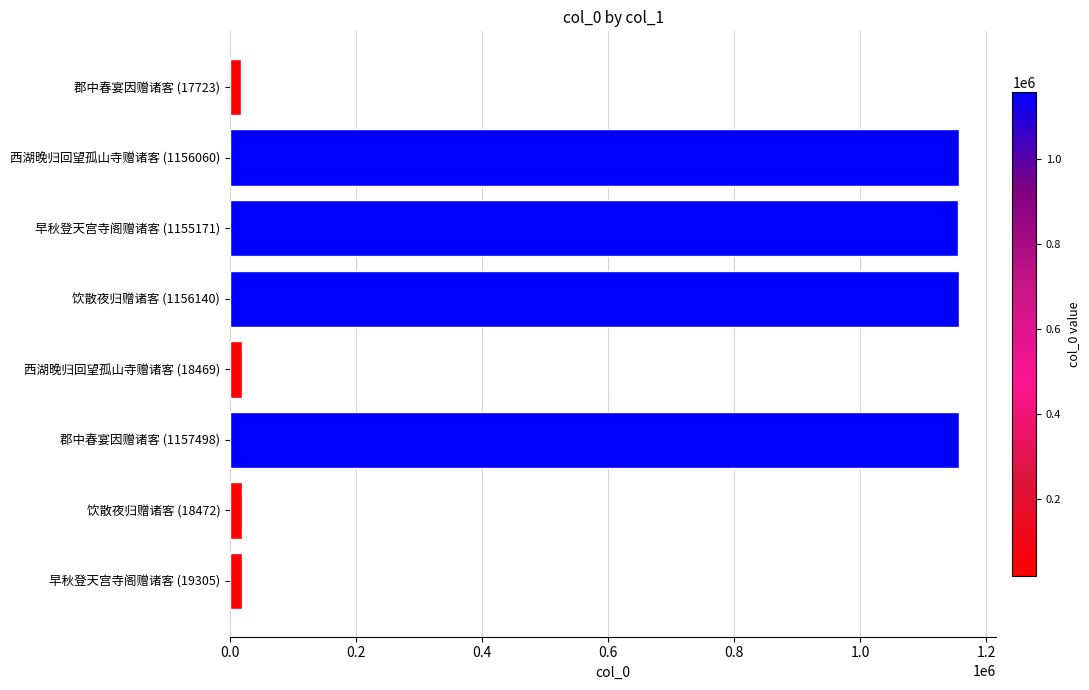

What is the sum of all values?

4698838